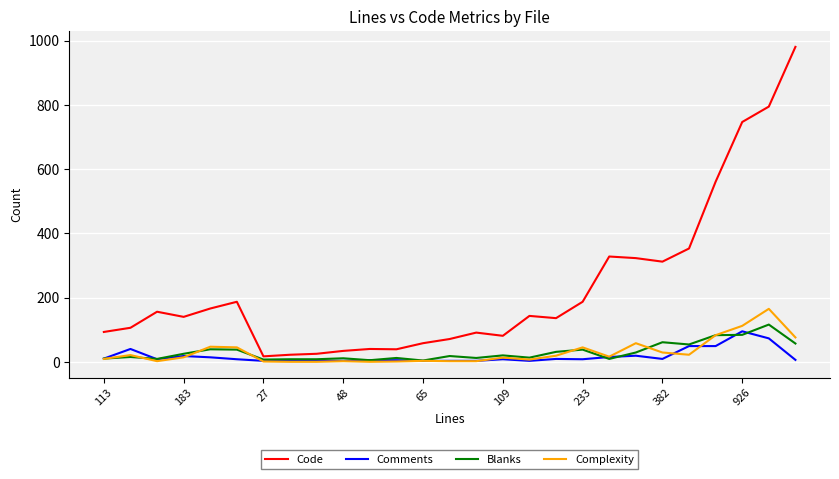

Which series has the widest spread of values?

Code